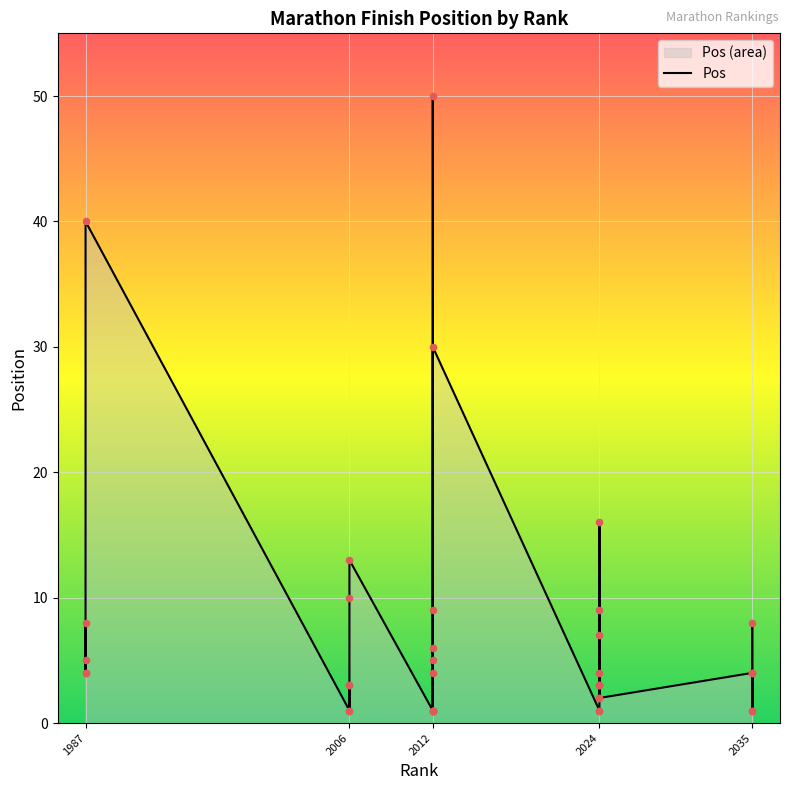

What is the change in value from 2012 to 2024?

+2